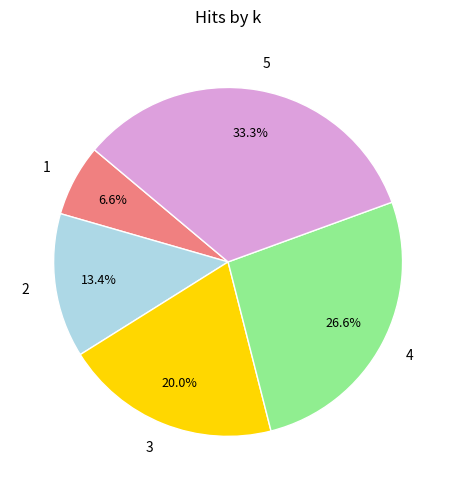

To the nearest percent, what is the combined percentage of 4 and 2?

40%